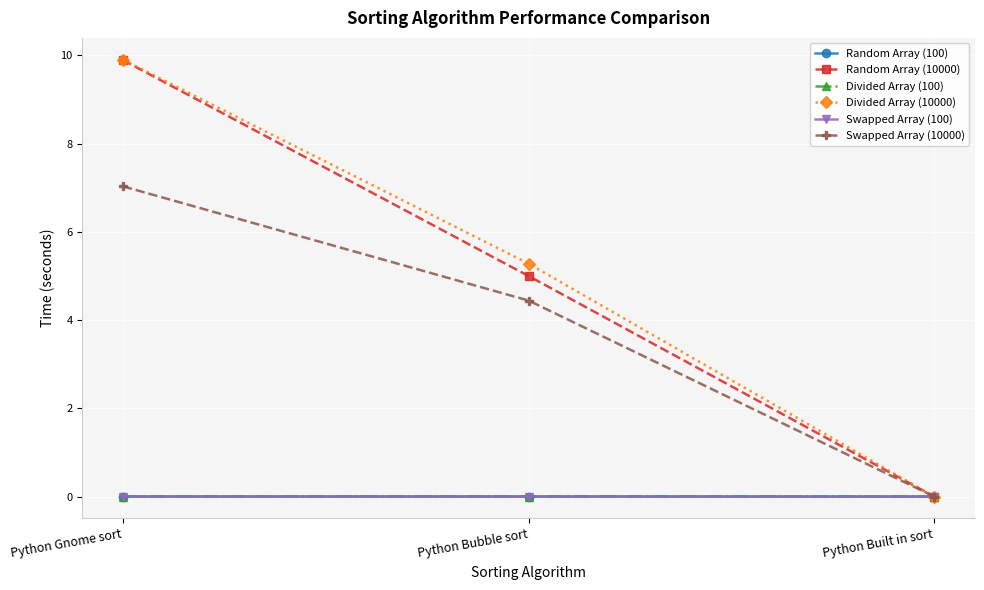

What is the approximate value of Random Array (10000) at Python Bubble sort?

5.0